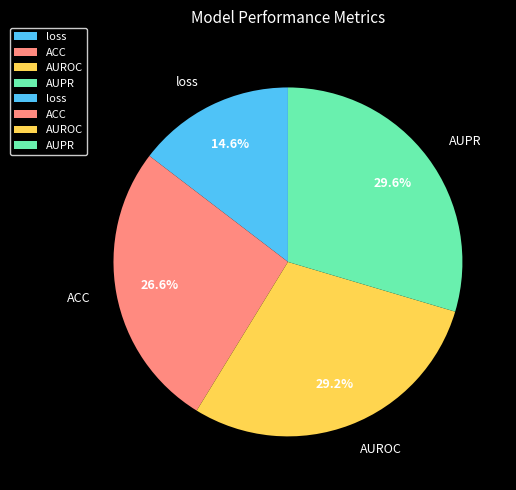

Count the number of slices in the pie.

4